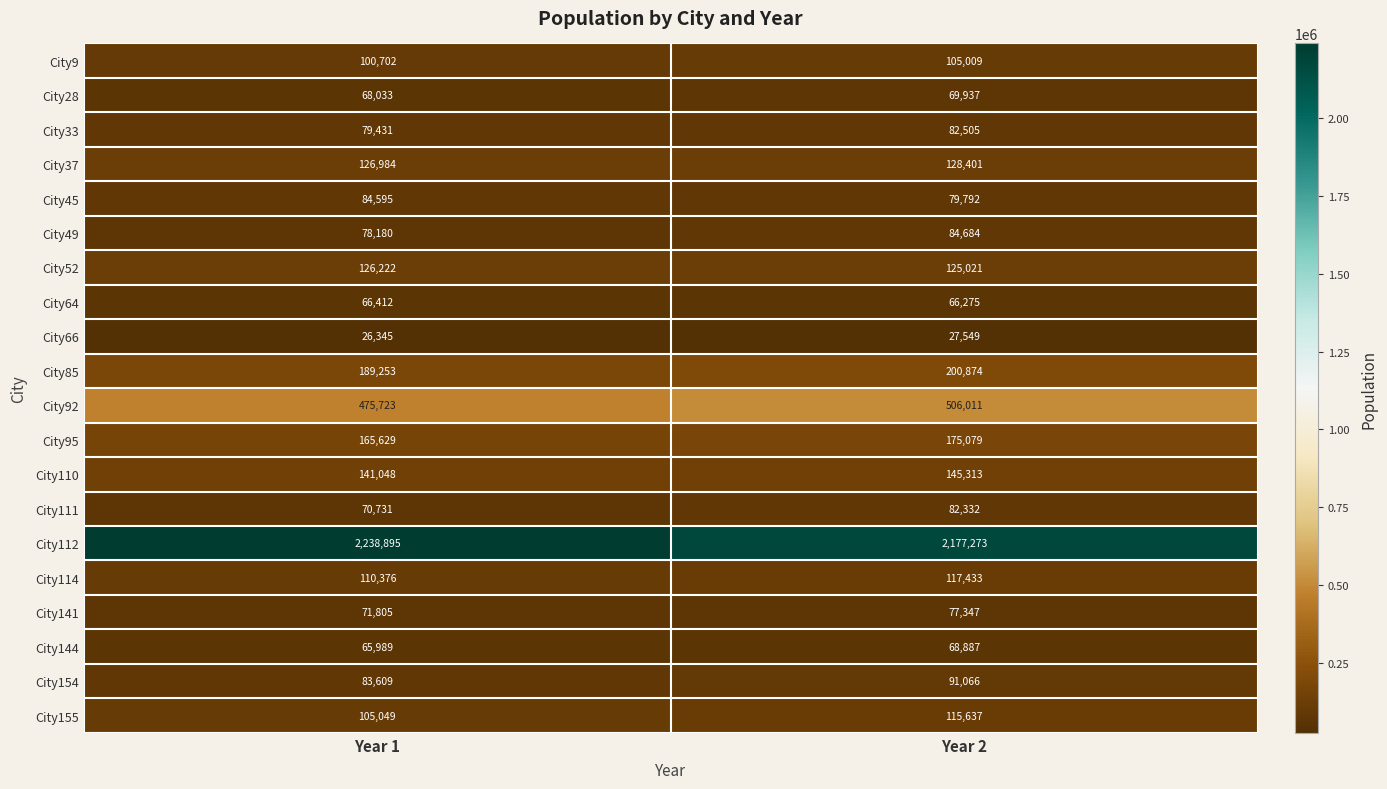

What is the approximate value of City49 at Year 2, to the nearest 100?

84700